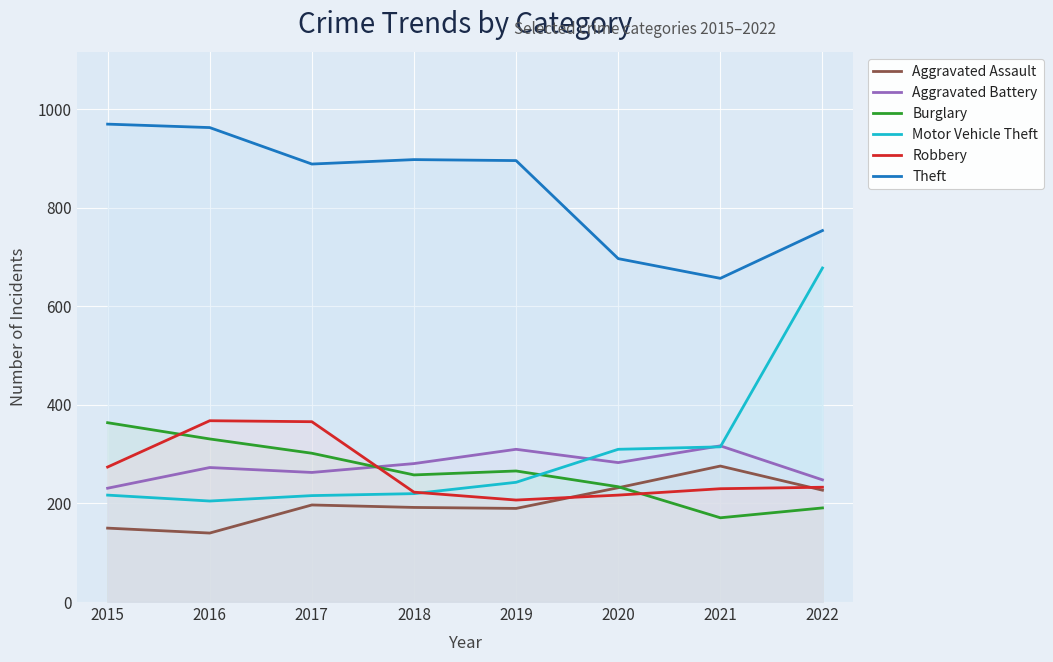

Reading left to right, extract all data points from this chart.

Aggravated Assault: 2015=150	2016=140	2017=197	2018=192	2019=190	2020=232	2021=276	2022=227
Aggravated Battery: 2015=231	2016=273	2017=263	2018=281	2019=310	2020=283	2021=317	2022=248
Burglary: 2015=364	2016=331	2017=302	2018=258	2019=266	2020=234	2021=171	2022=191
Motor Vehicle Theft: 2015=217	2016=205	2017=216	2018=220	2019=243	2020=310	2021=315	2022=678
Robbery: 2015=274	2016=368	2017=366	2018=223	2019=207	2020=217	2021=230	2022=233
Theft: 2015=970	2016=963	2017=889	2018=898	2019=896	2020=697	2021=657	2022=754